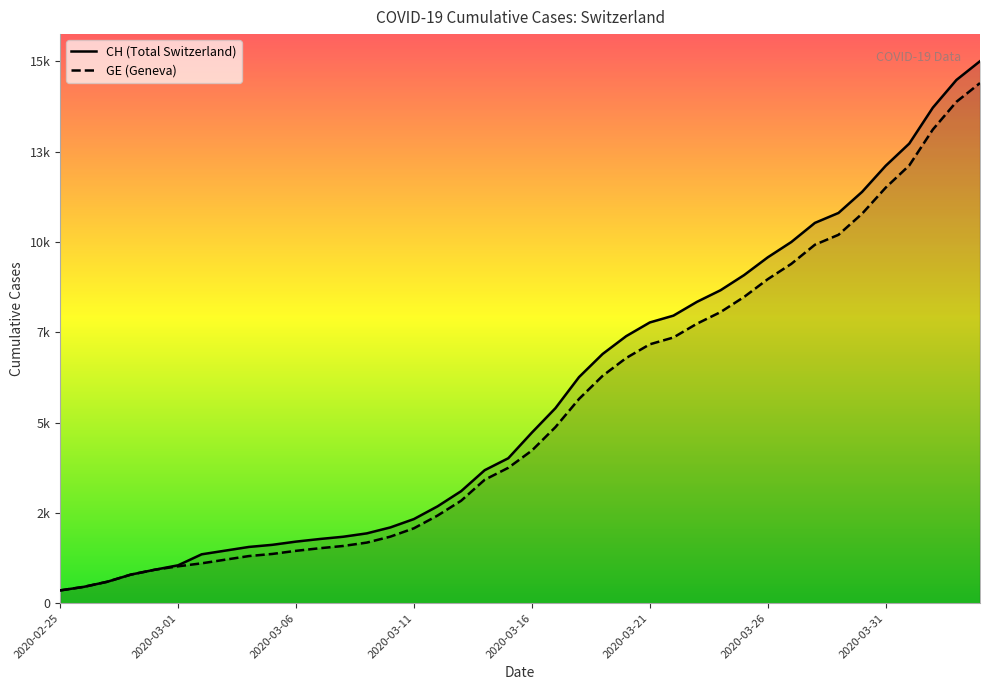

True or false: GE and CH cross at least once.

False